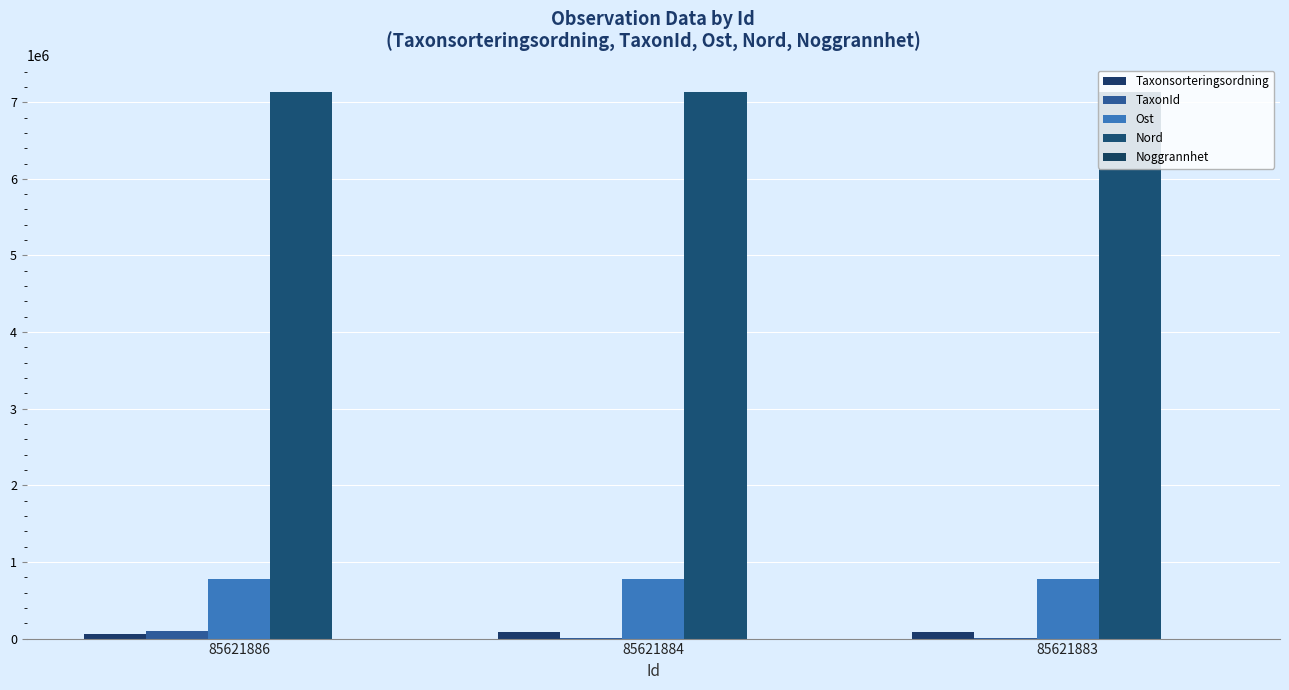

The value of Nord at 85621886 is 7131405. True or false?

True